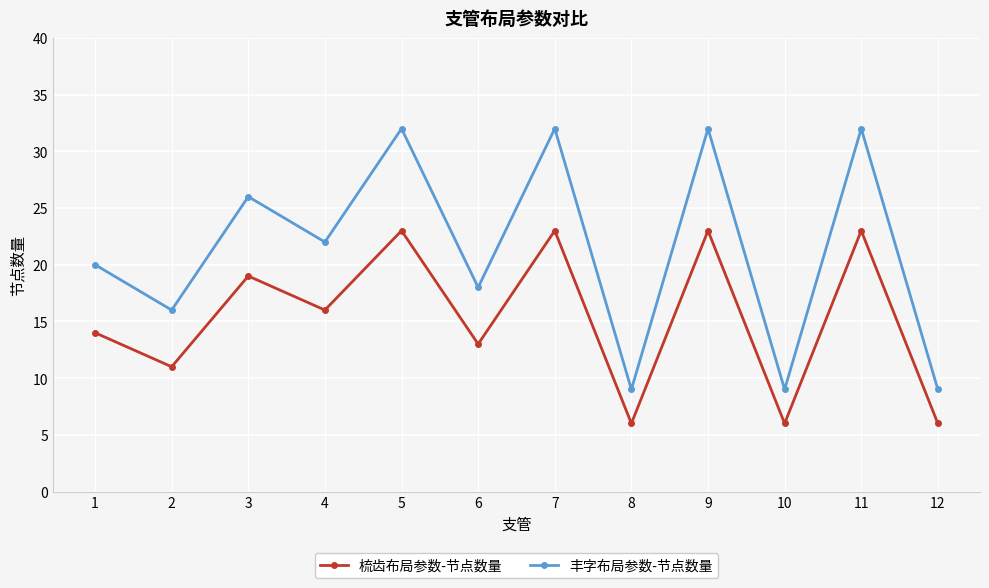

Rank the series by their average value, from lowest to highest.

梳齿布局参数-节点数量, 丰字布局参数-节点数量